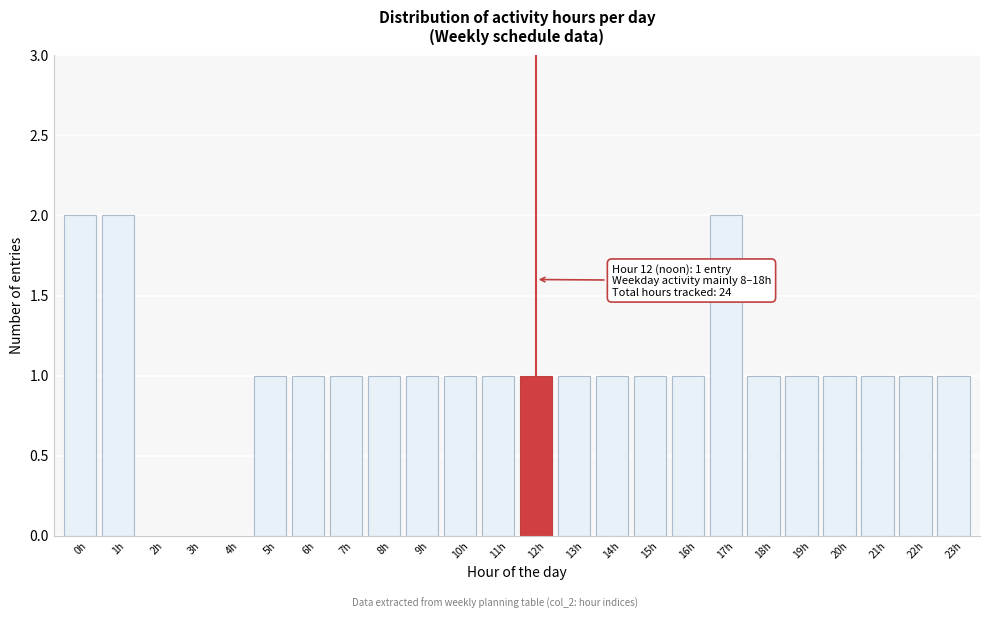

Reading right to left, extract all data points from this chart.

23h=1	22h=1	21h=1	20h=1	19h=1	18h=1	17h=2	16h=1	15h=1	14h=1	13h=1	12h=1	11h=1	10h=1	9h=1	8h=1	7h=1	6h=1	5h=1	4h=0	3h=0	2h=0	1h=2	0h=2